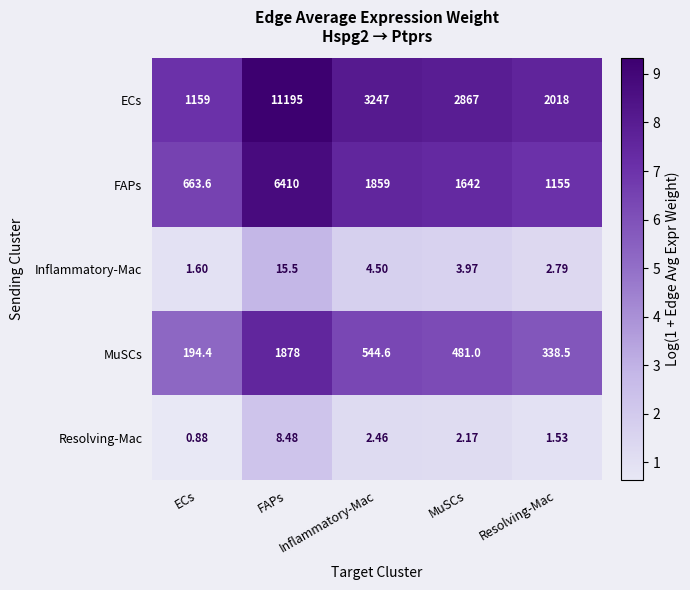

Which series has the largest total across all categories?

ECs